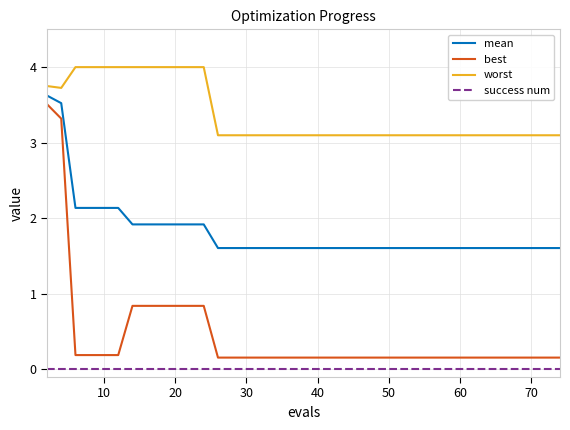

True or false: worst and best cross at least once.

False